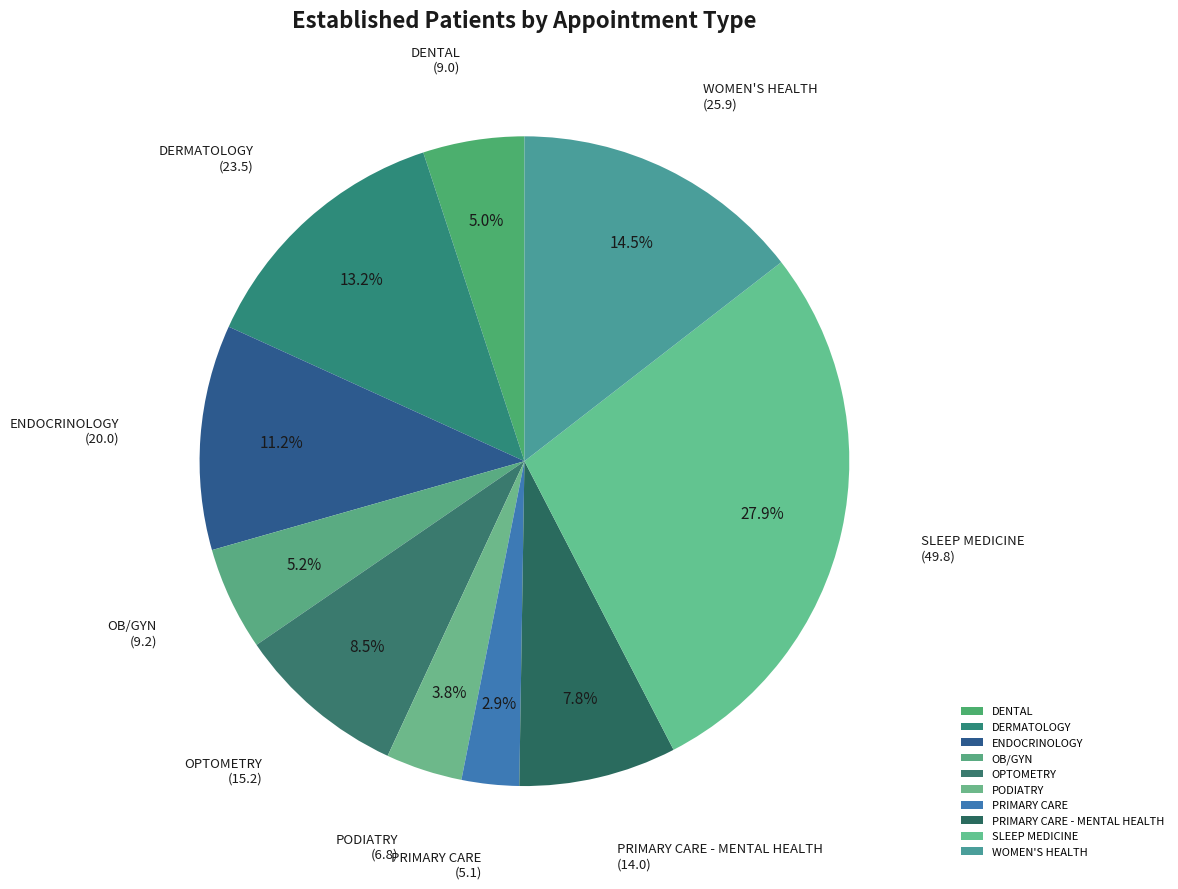

Between PODIATRY and OB/GYN, which is larger?

OB/GYN